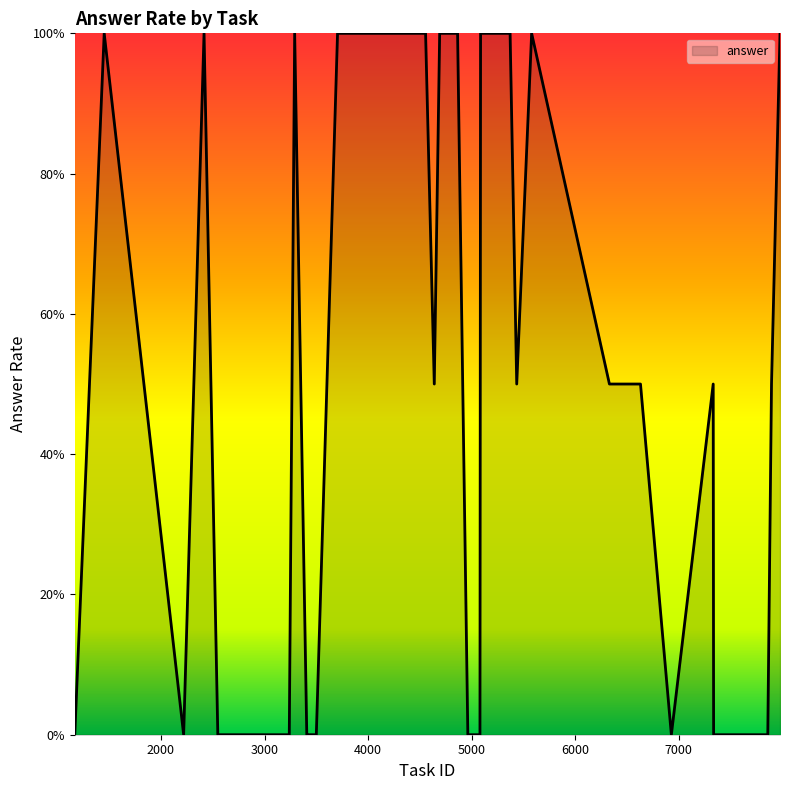

Does the chart display data point markers on the line(s)?

No